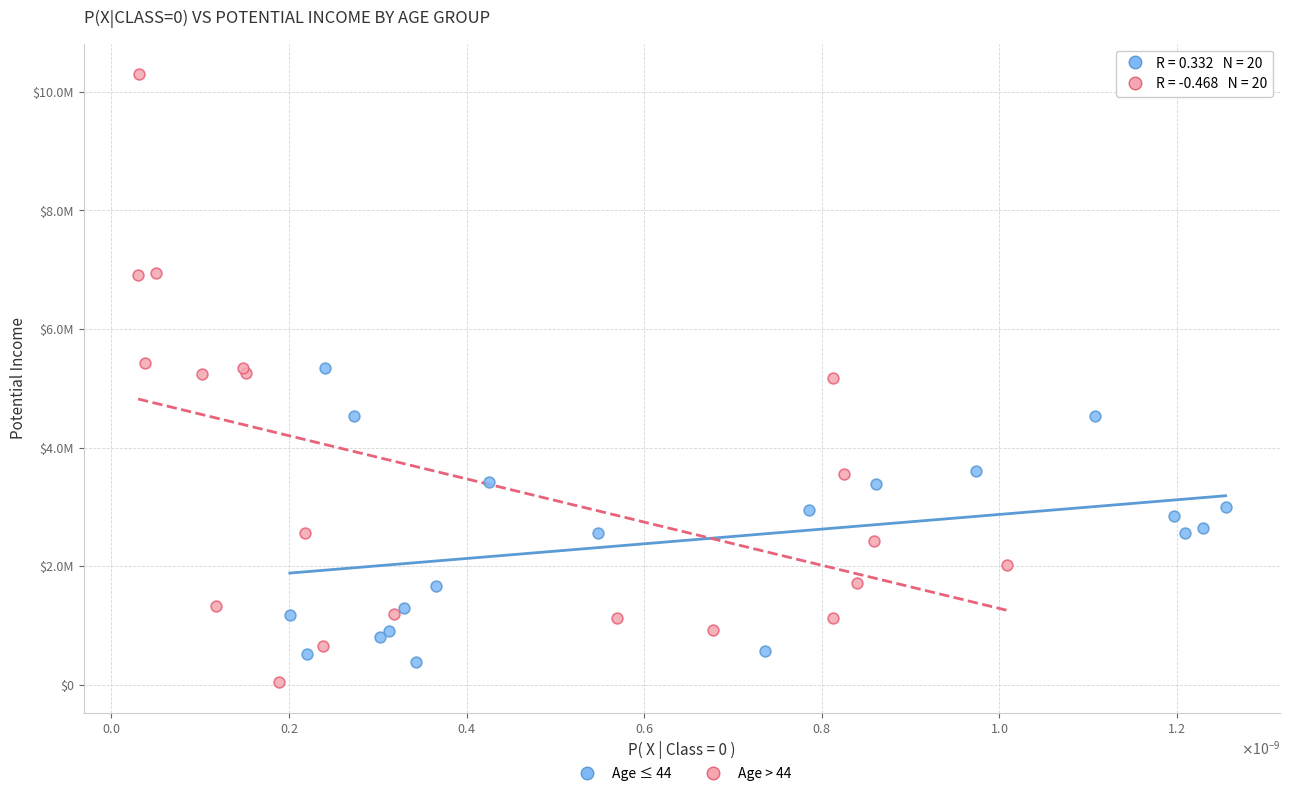

What are all the series names shown in the legend?

Age ≤ 44, Age > 44